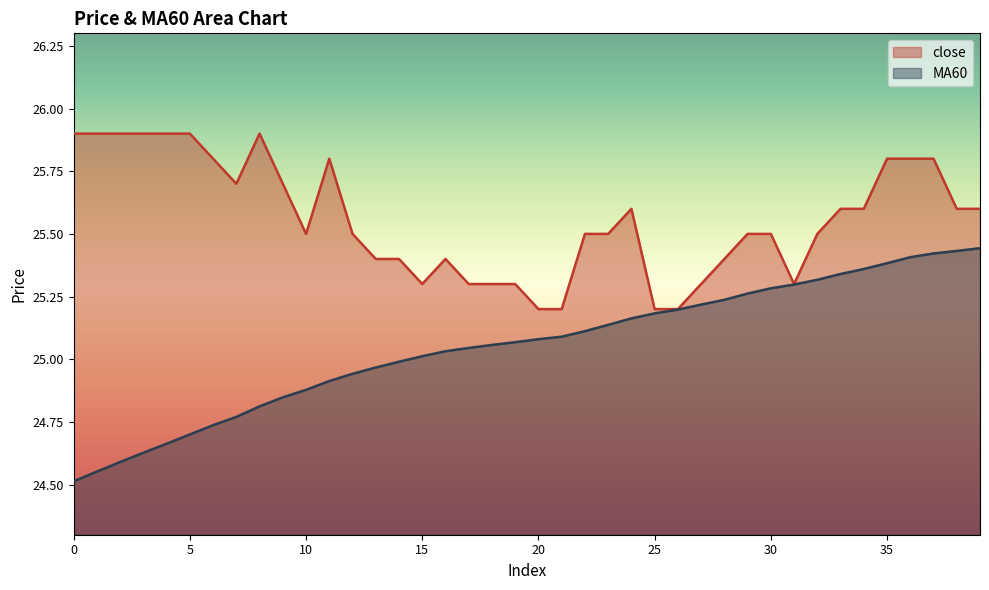

What value does the MA60 series have at 7?

24.8